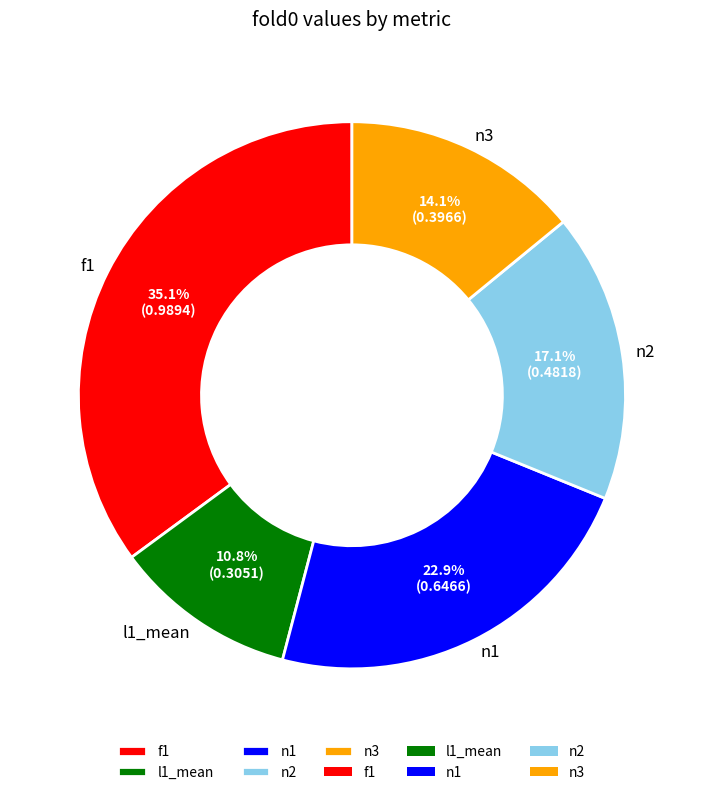

True or false: n1 accounts for 23% of the total.

True